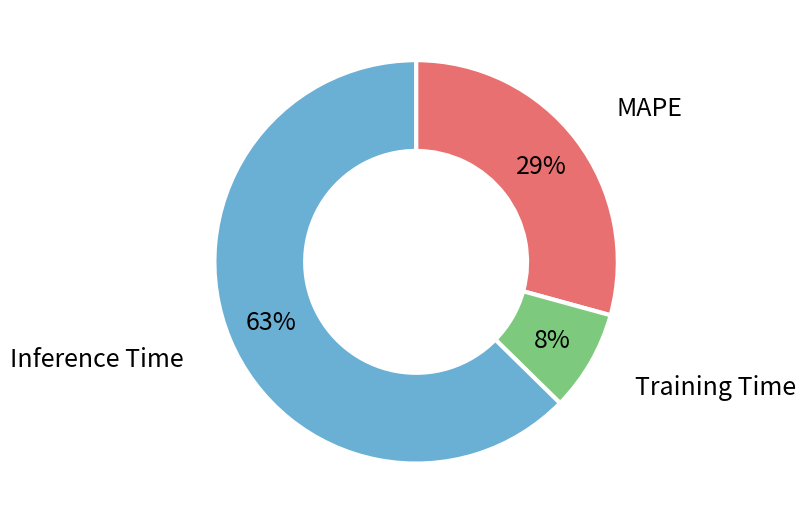

To the nearest percent, what is the difference between the largest and smallest slice percentages?

55%